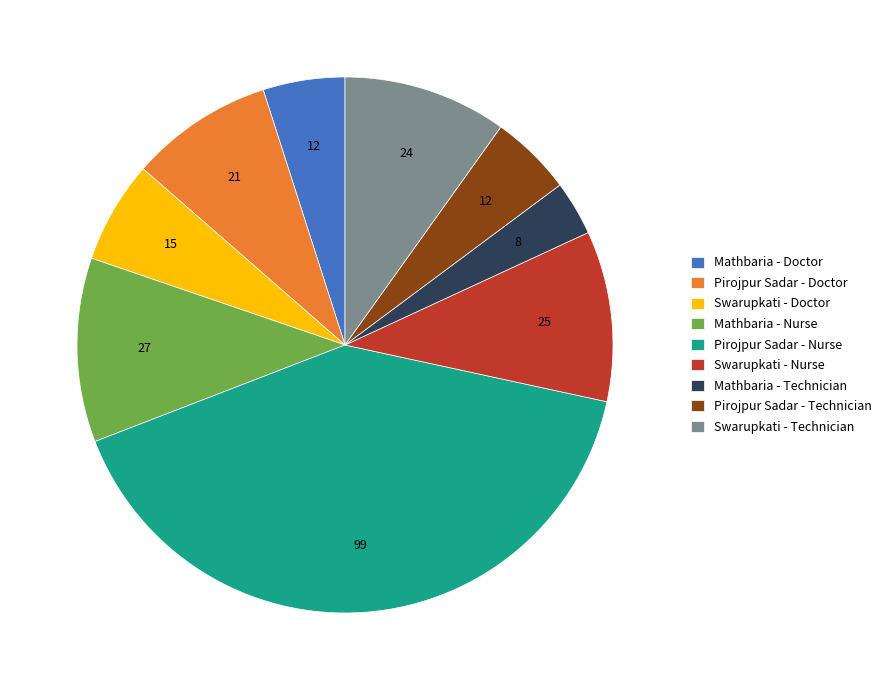

Which category has the biggest portion of the pie?

Pirojpur Sadar - Nurse